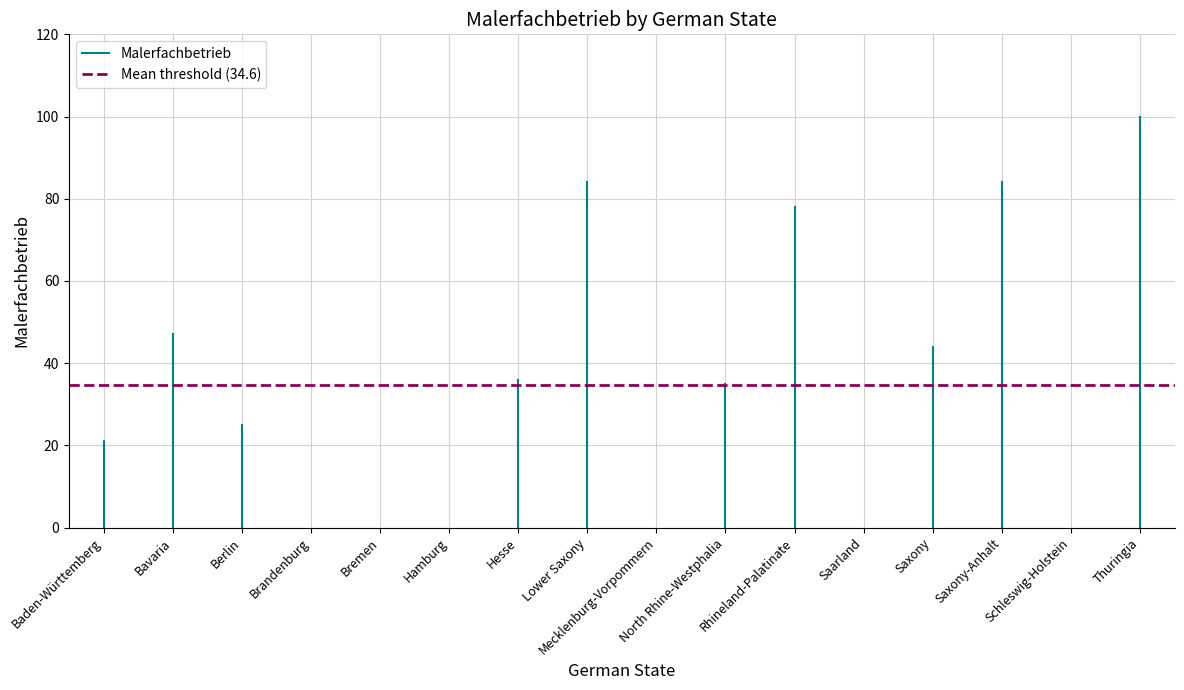

What position from the left is Bavaria?

2